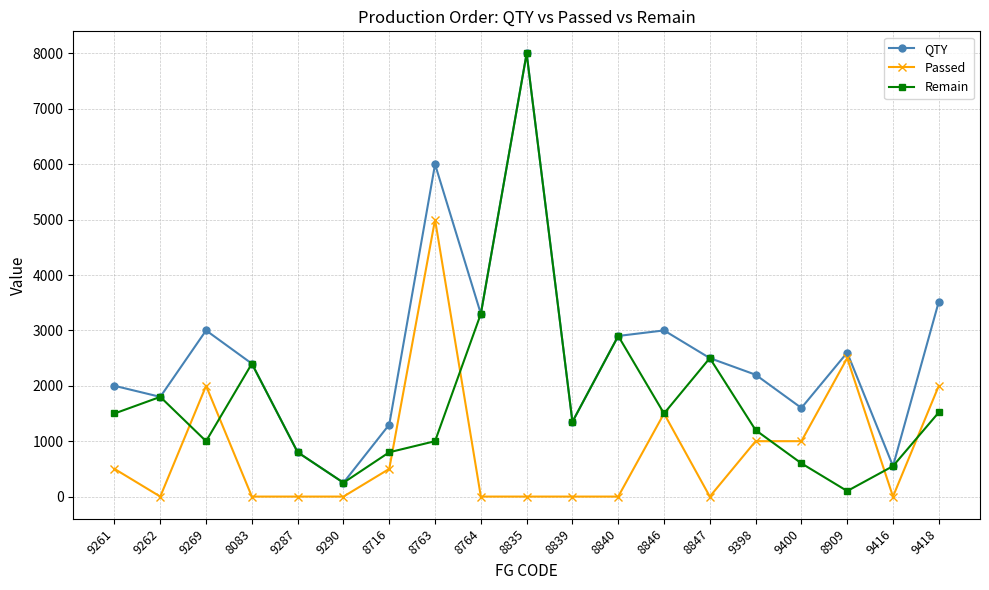

Where is the first local minimum for Remain?

9269